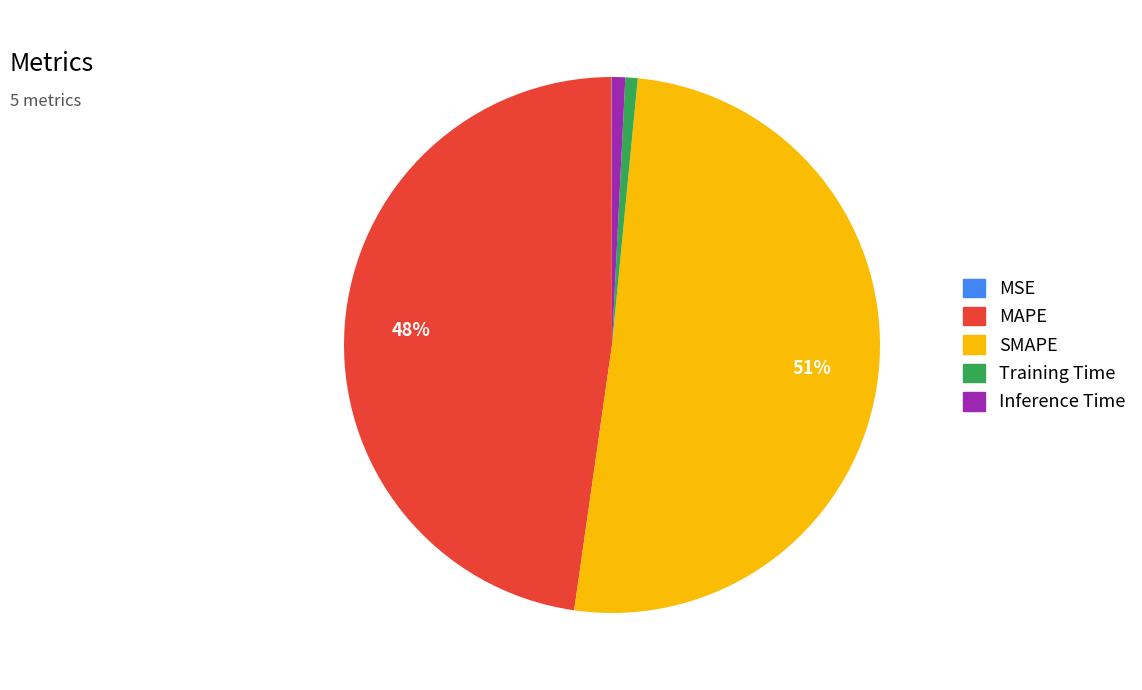

Which has a higher value, Training Time or SMAPE?

SMAPE